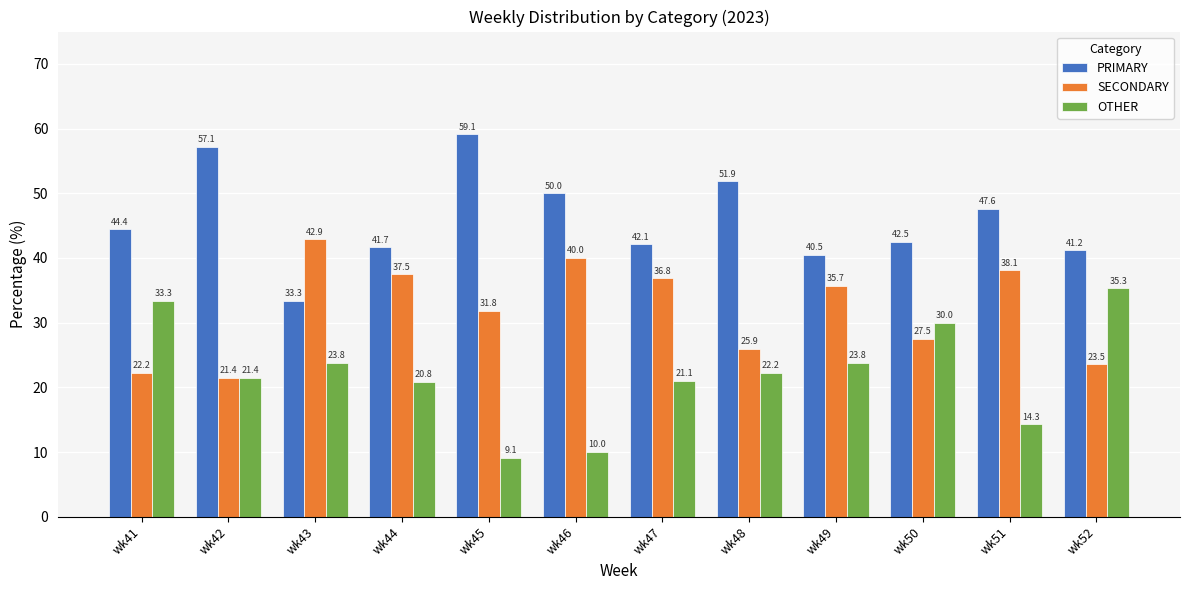

What is the approximate value of SECONDARY at wk45?

31.8